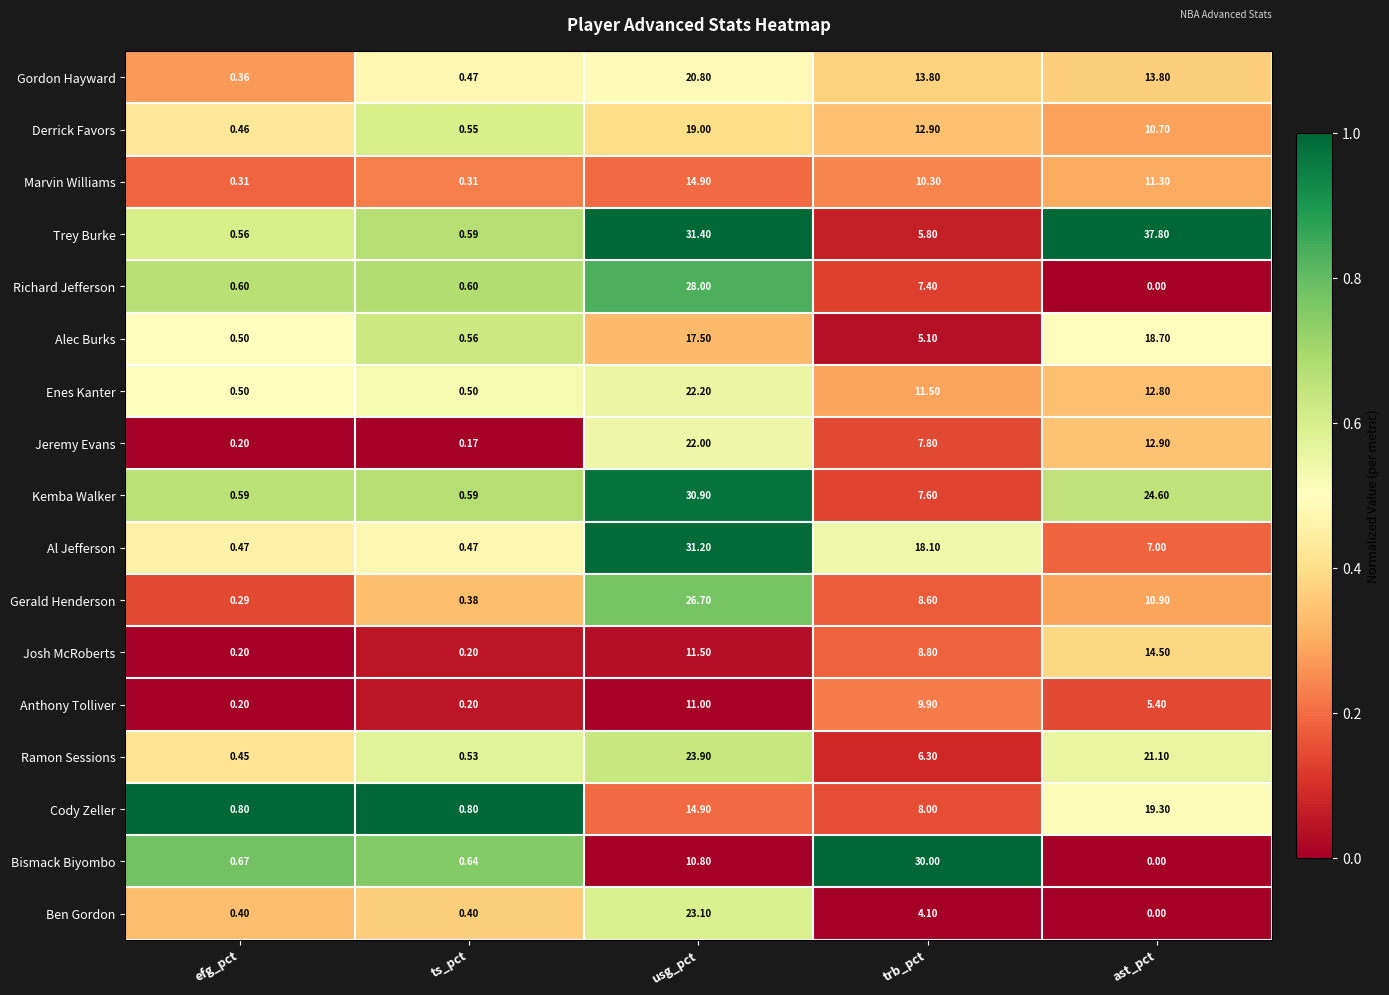

Is the value of Jeremy Evans at usg_pct greater than the value of Marvin Williams at efg_pct?

Yes